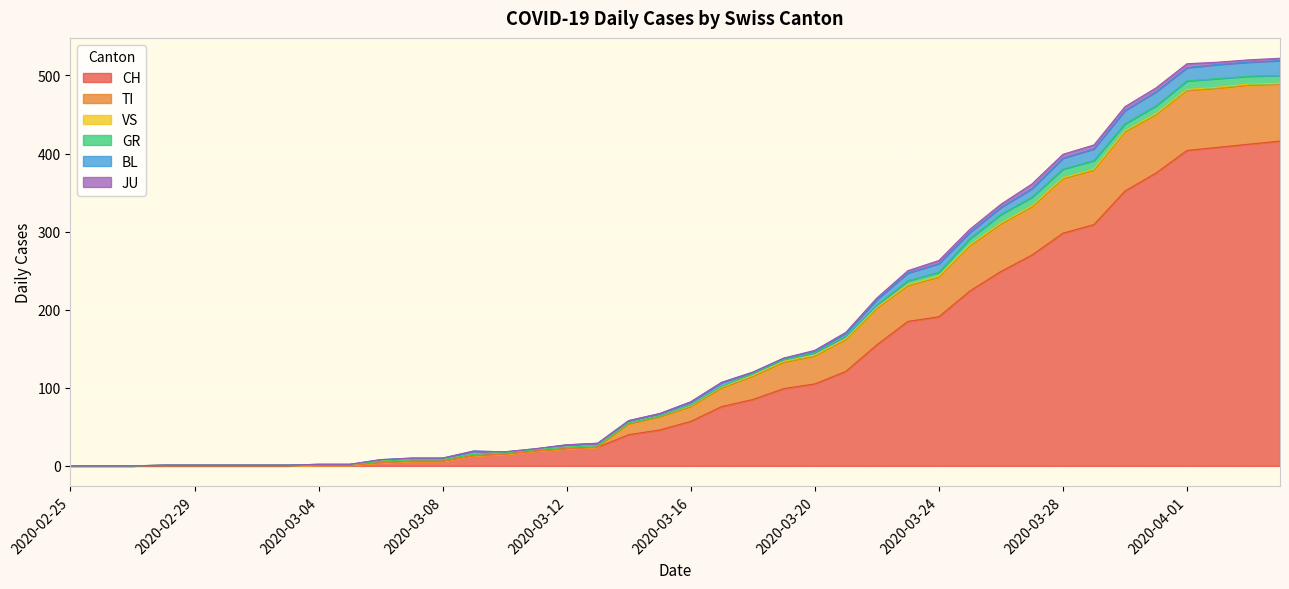

What is the total value across all series at 2020-03-30?

460